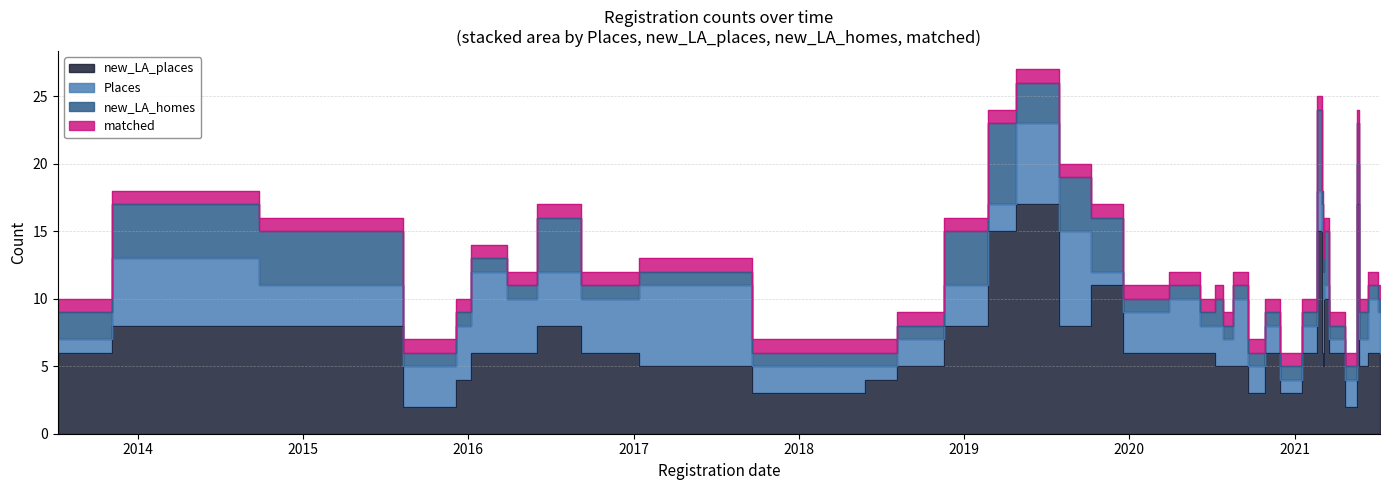

What is the value of the matched point at the 32nd from the left?

1